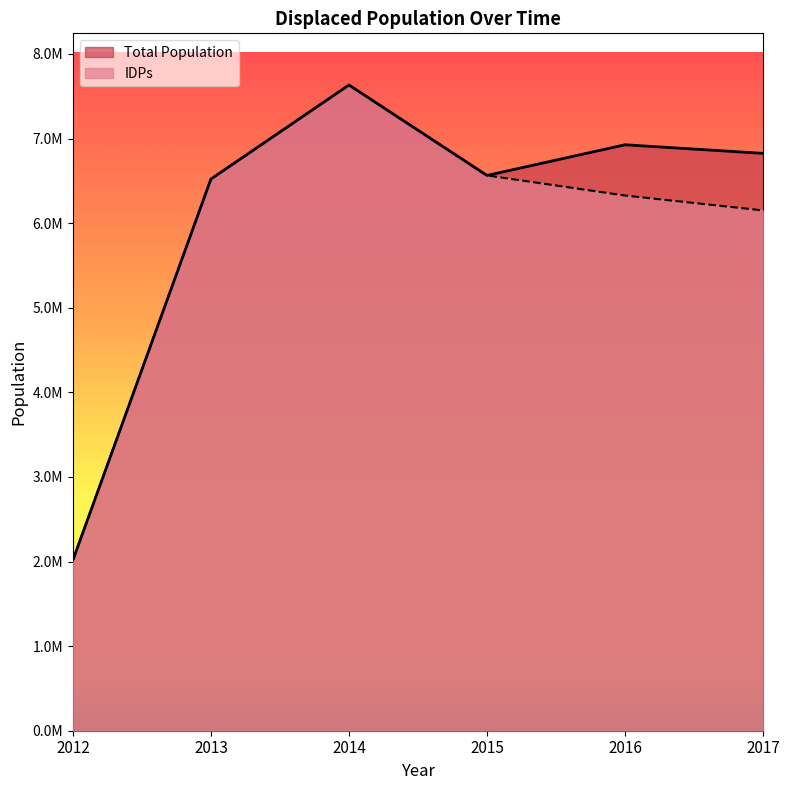

At how many categories does at least one series exceed 7042195?

1